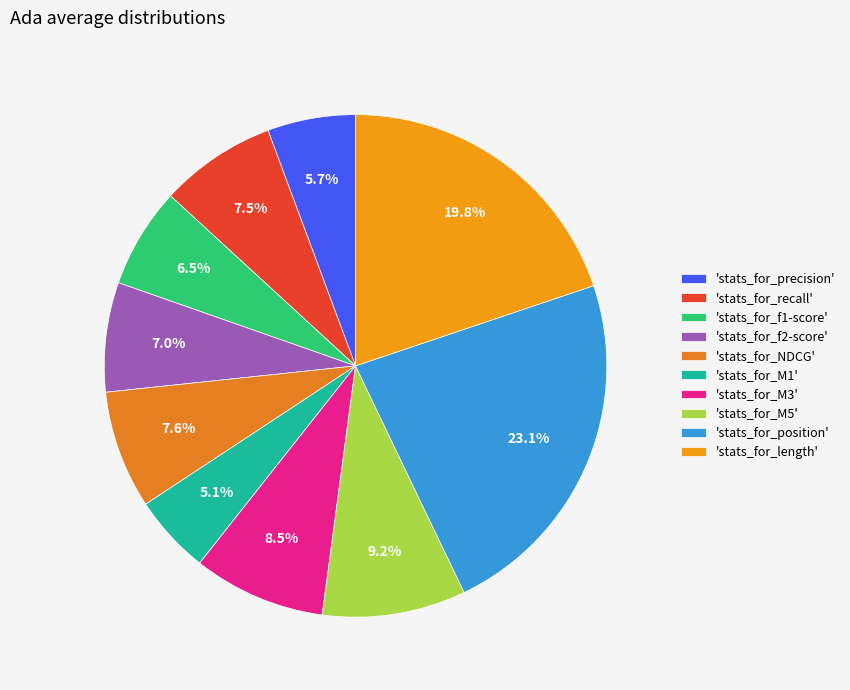

Count the number of slices in the pie.

10